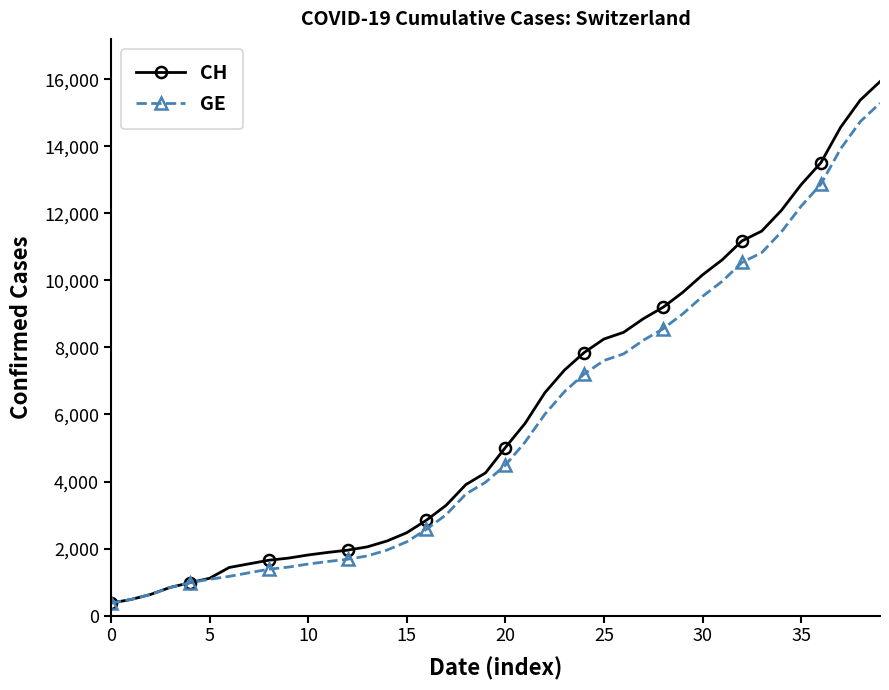

Which series has the widest spread of values?

CH